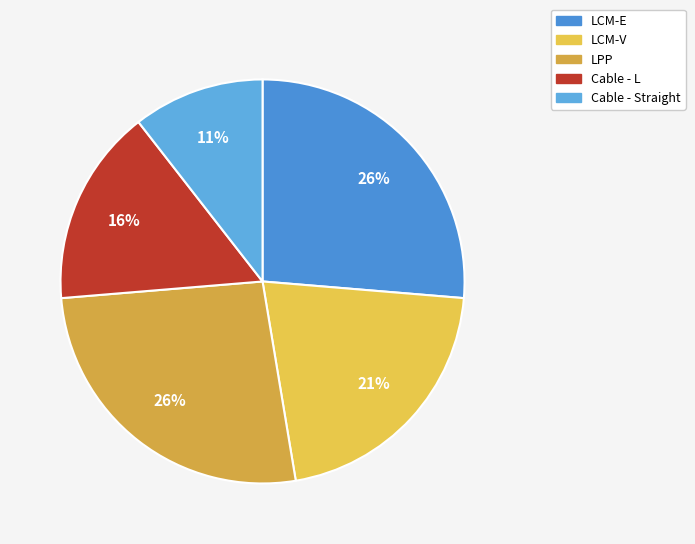

How many segments does this pie chart have?

5